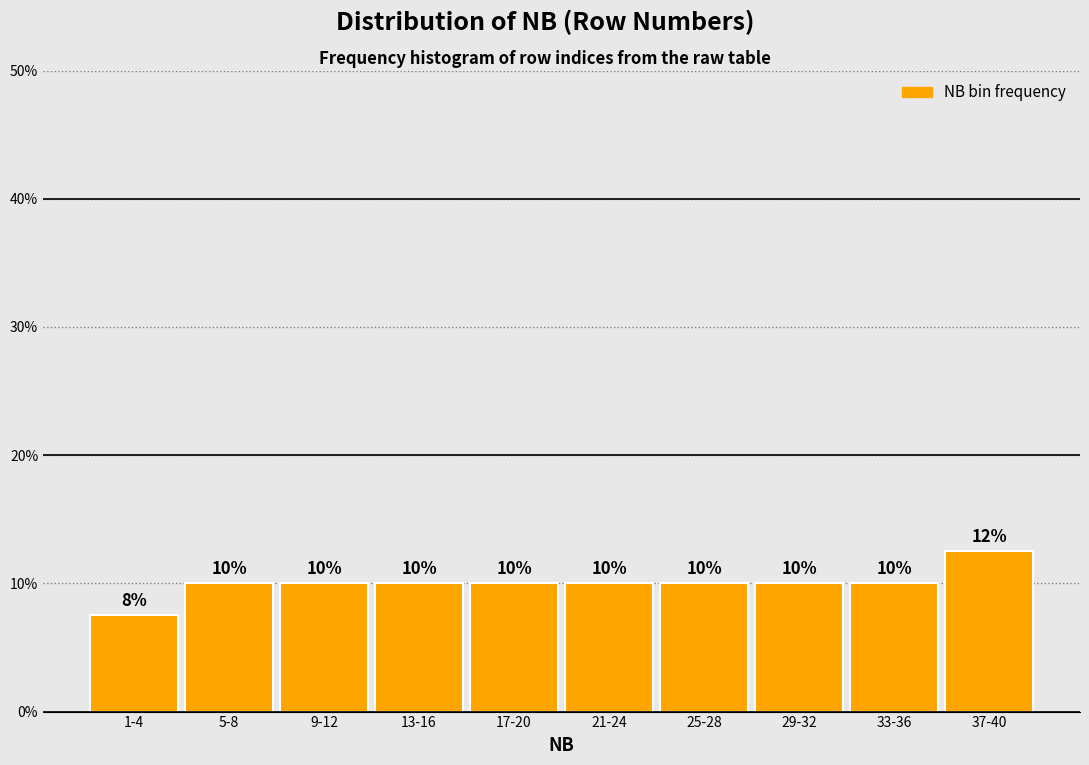

At which category does the chart reach its minimum across all series?

1-4